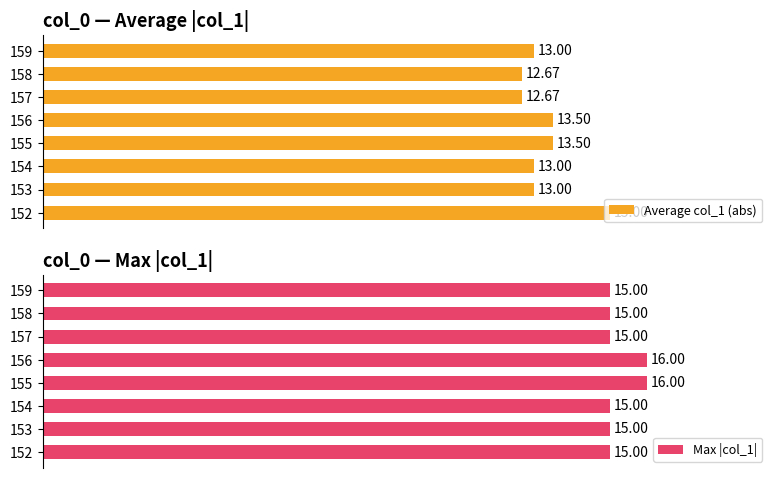

At how many categories does at least one series exceed 15?

2